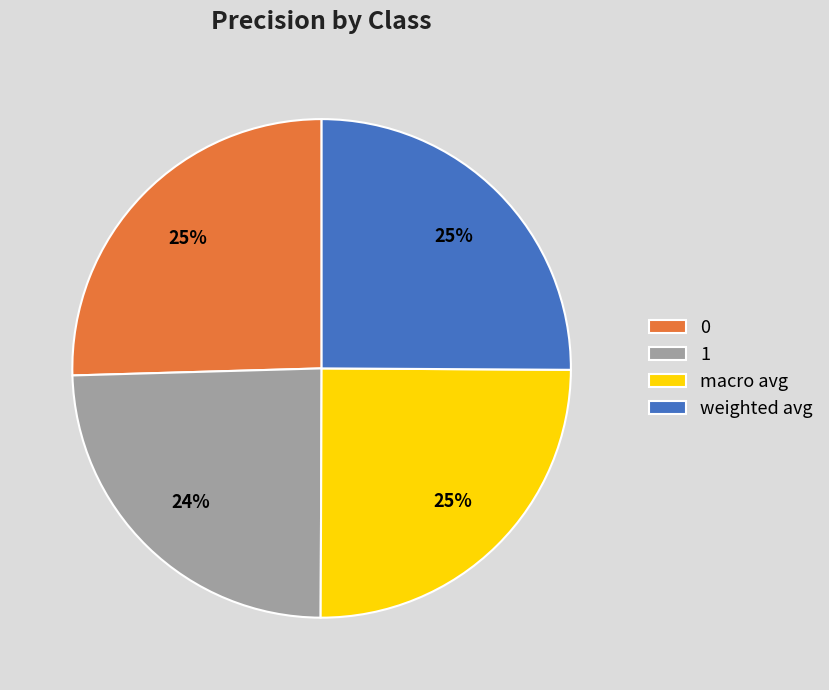

How many segments does this pie chart have?

4